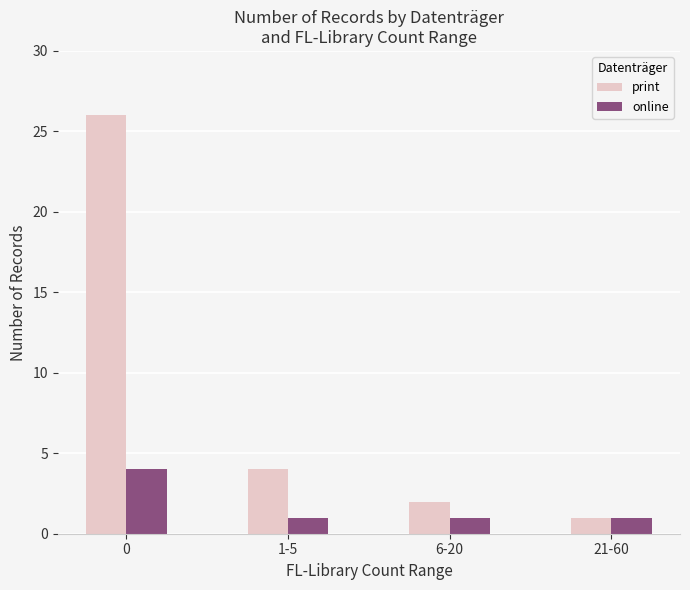

What value does the print series have at 0, to the nearest 5?

25